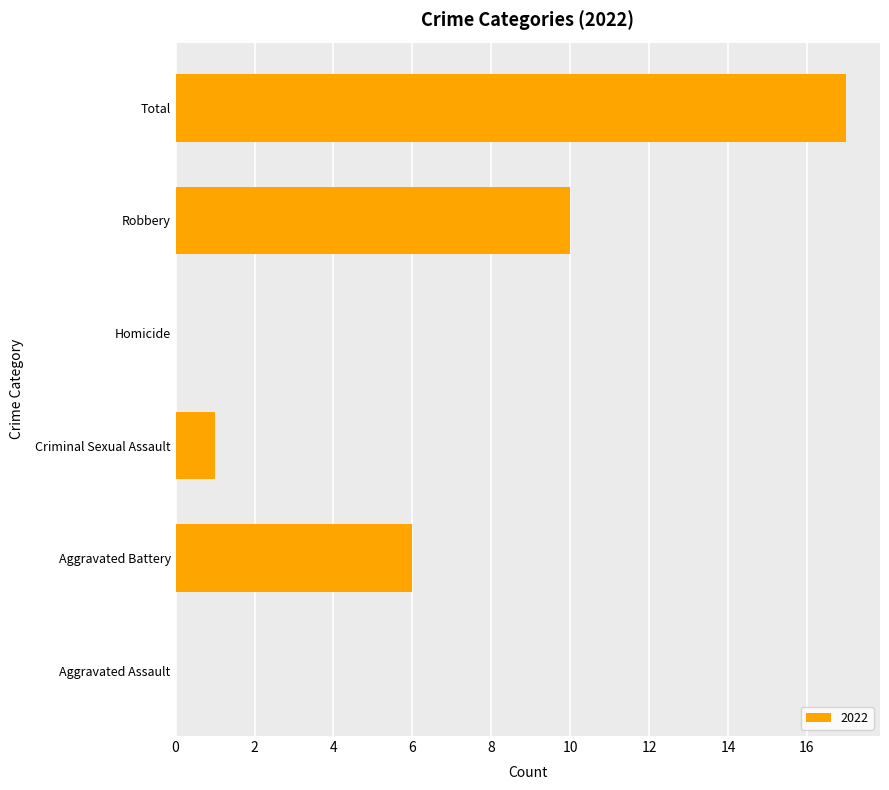

Which has a higher value, Robbery or Criminal Sexual Assault?

Robbery